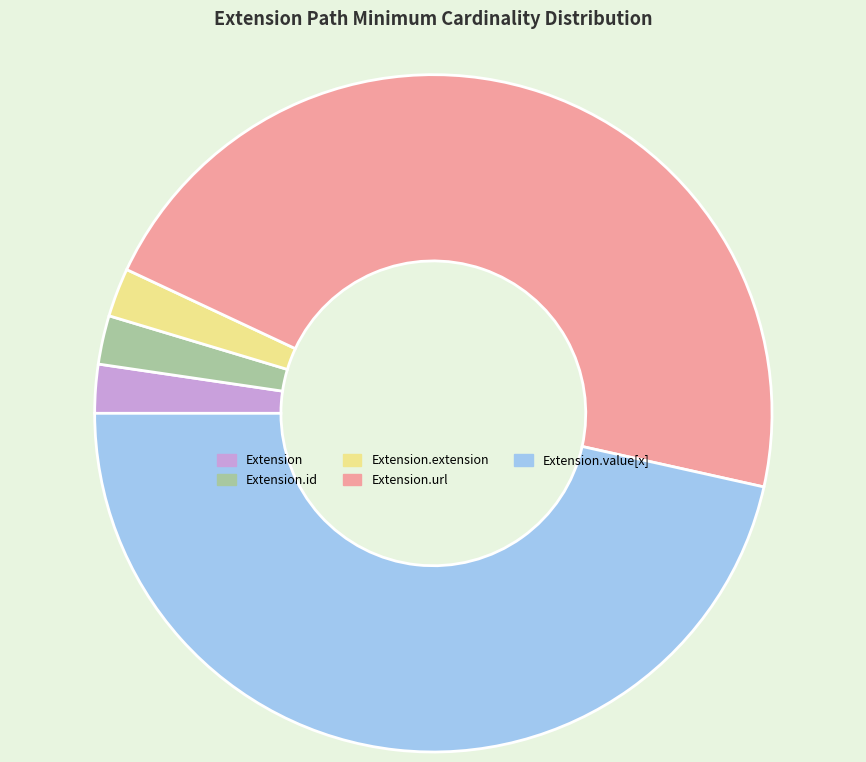

Do Extension and Extension.value[x] together represent more than half of the pie?

No